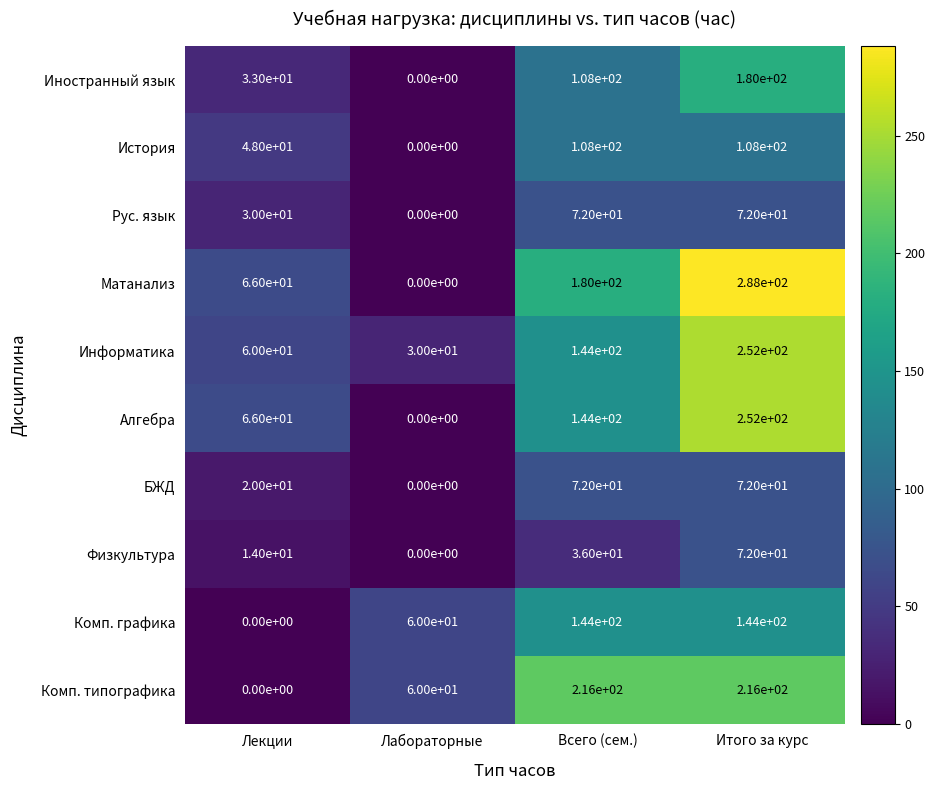

Which label corresponds to the largest value in the chart?

Итого за курс